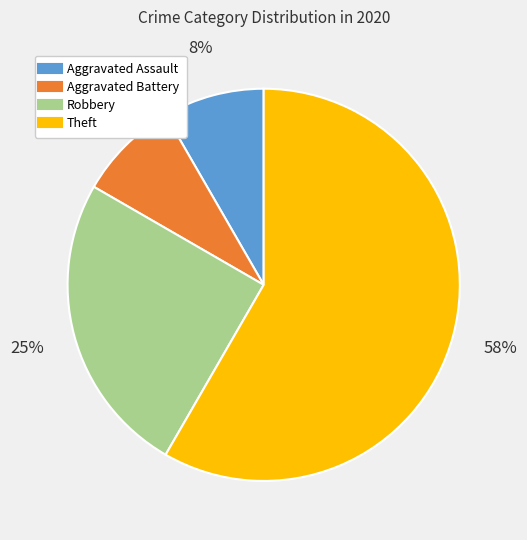

Is Aggravated Battery the majority of the pie?

No